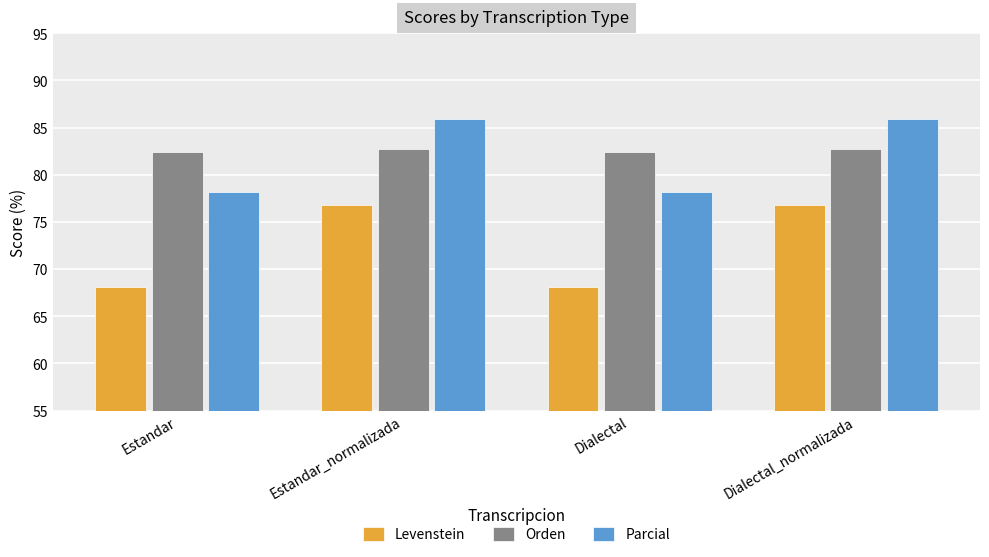

What position from the right is Dialectal?

2